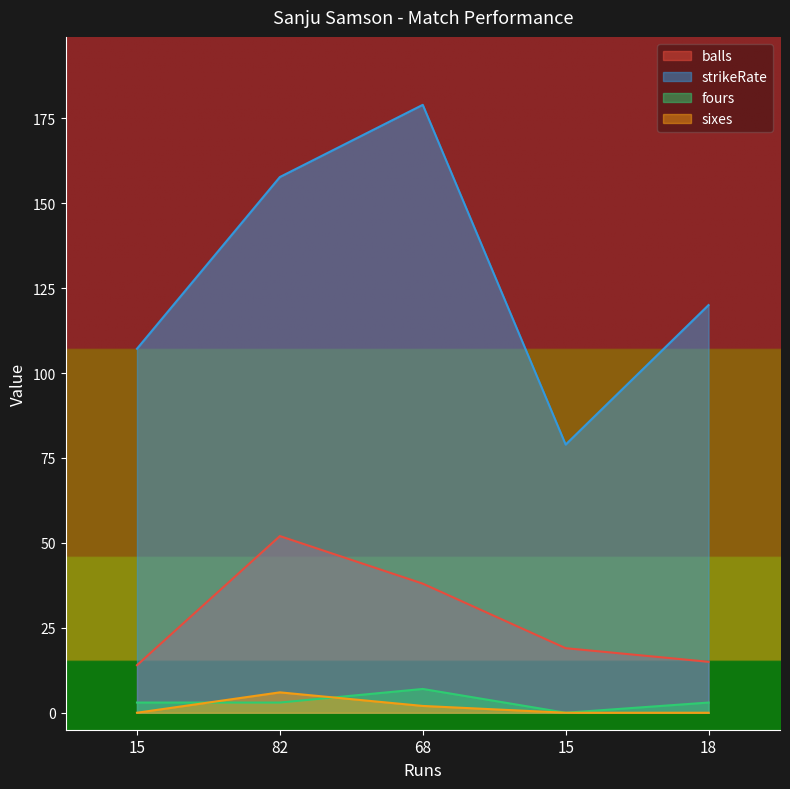

What is the difference between the highest and lowest values at 15?

107.1